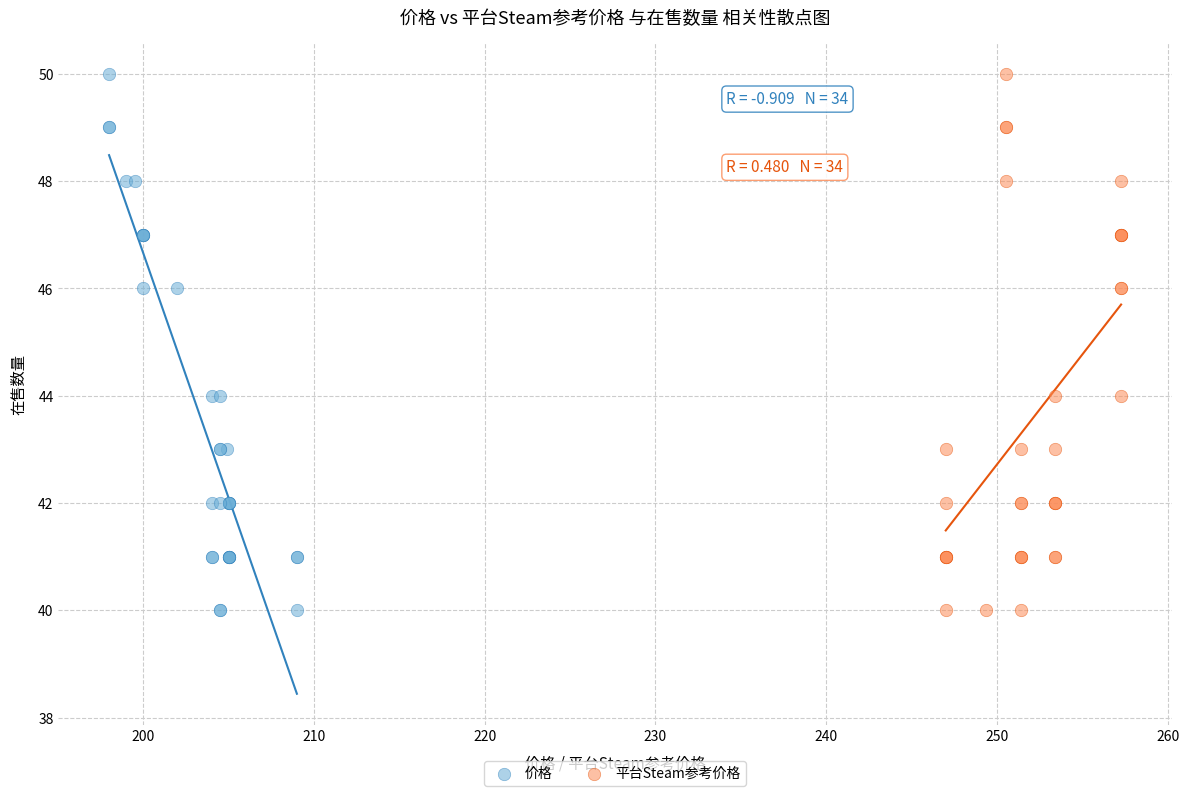

What are all the series names shown in the legend?

价格, 平台Steam参考价格